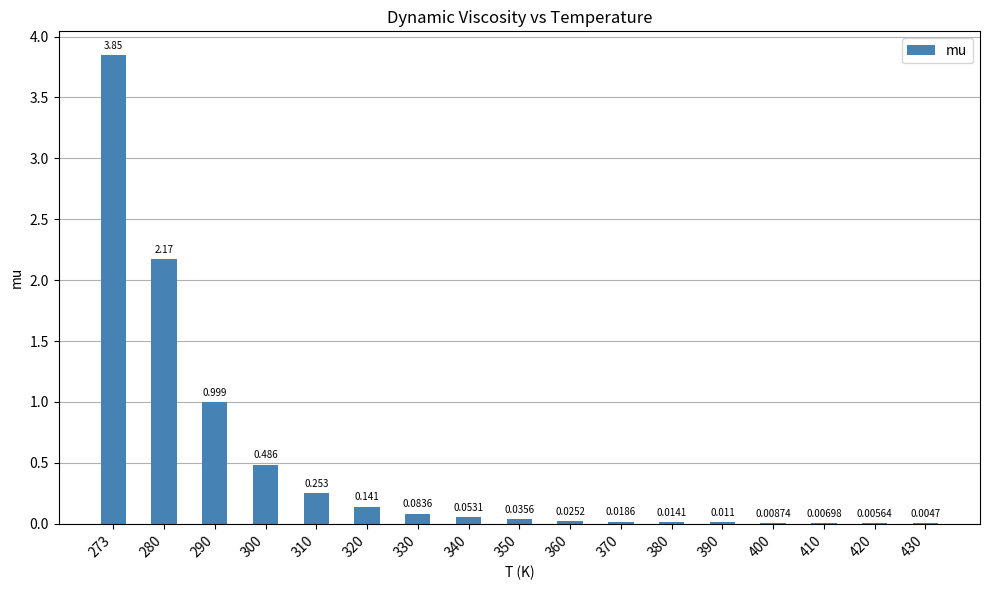

The chart shows a value of 3.2 at 280. True or false?

False